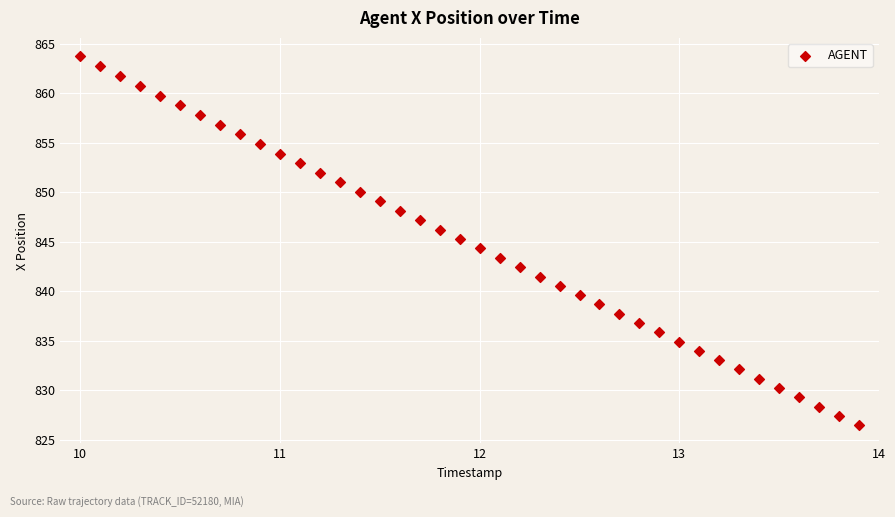

What is the range of X values (max minus min)?

3.9